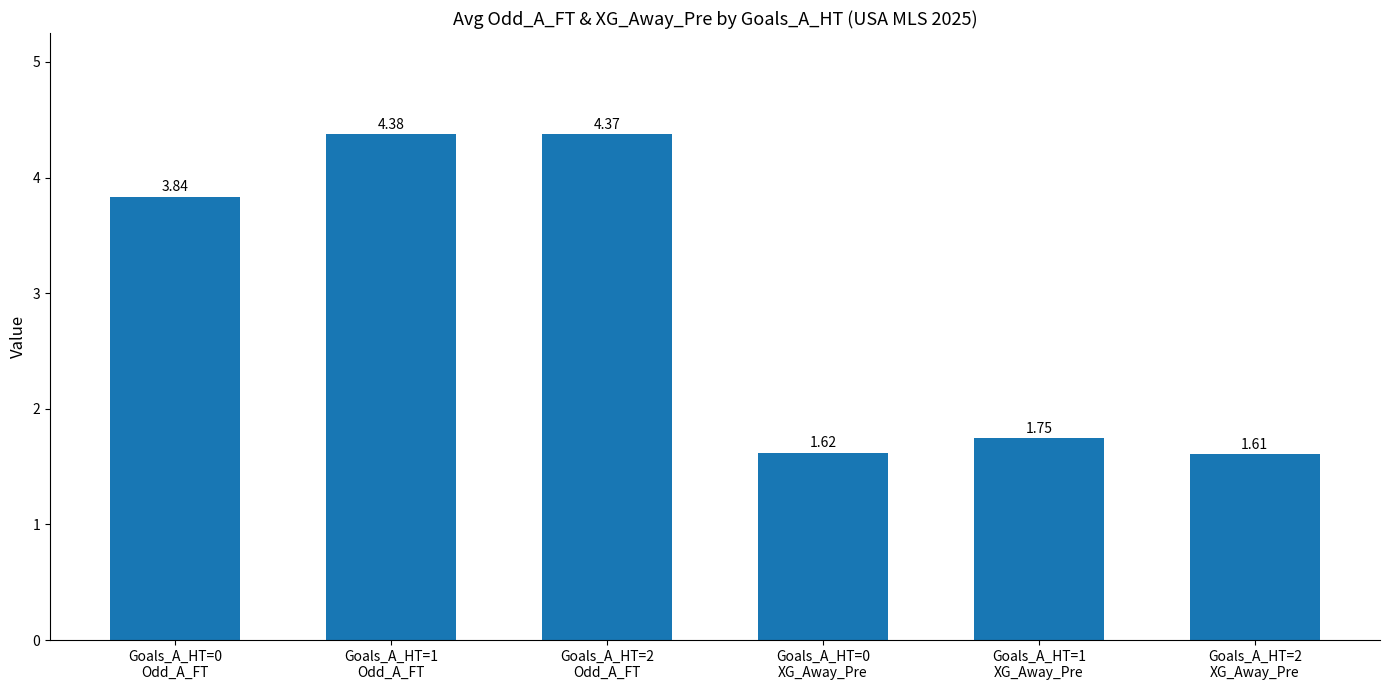

What is the ratio of the value at Goals_A_HT=1
XG_Away_Pre to the value at Goals_A_HT=1
Odd_A_FT?

0.4